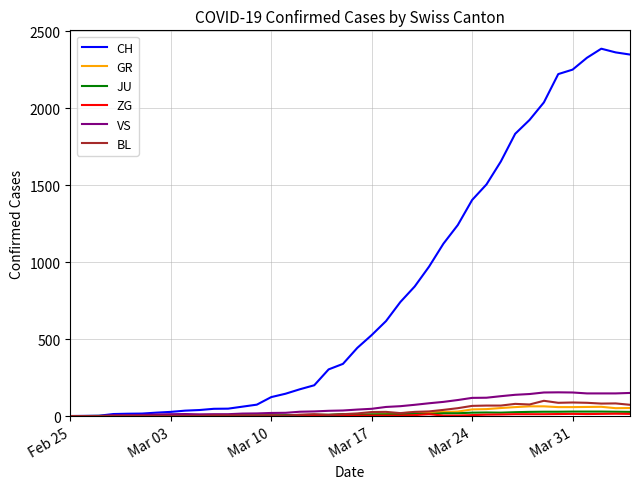

Which series has the largest range (max minus min)?

CH